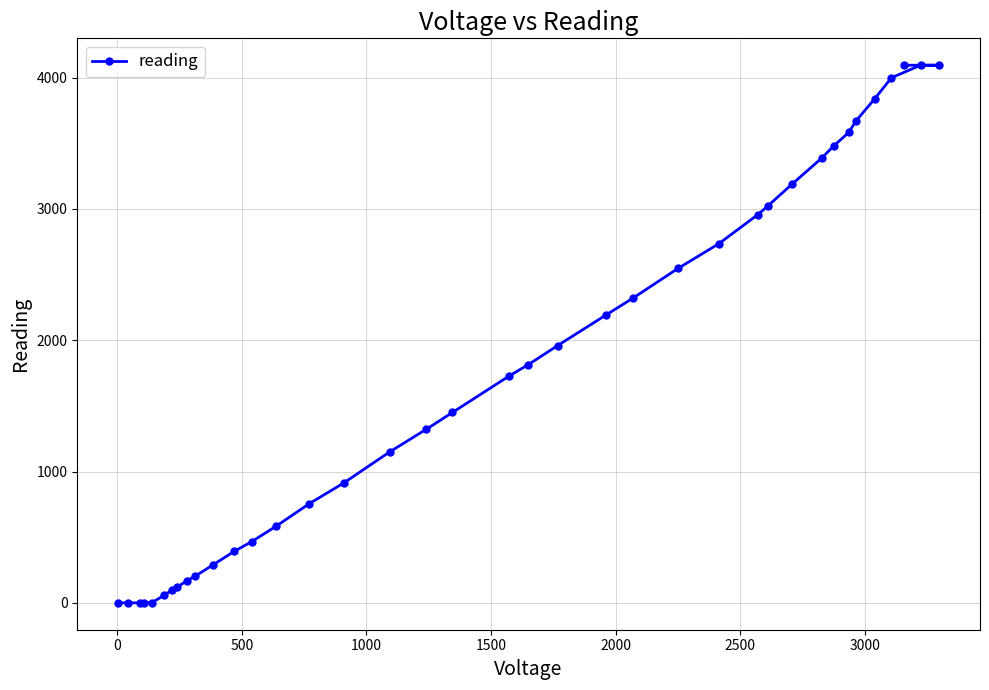

What is the average value?

1755